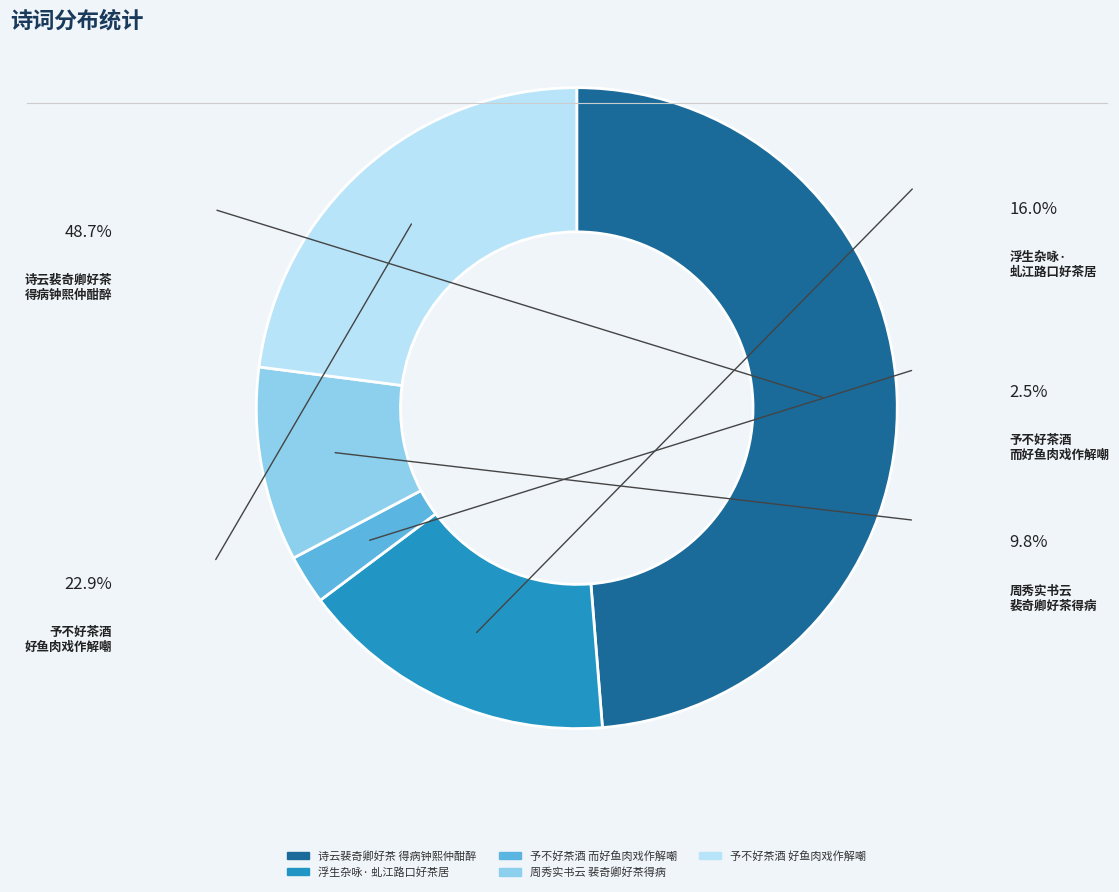

Is there any slice that represents more than half of the pie?

No